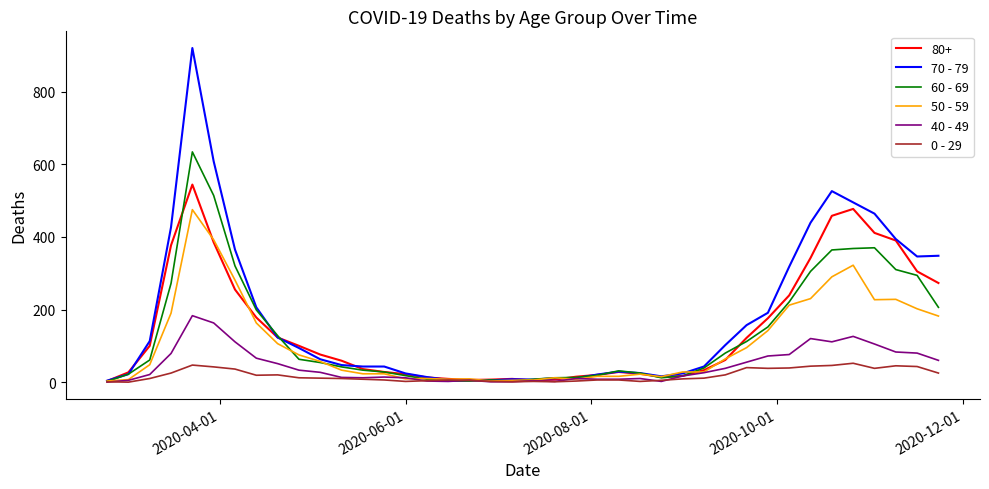

Which series has the widest spread of values?

70 - 79